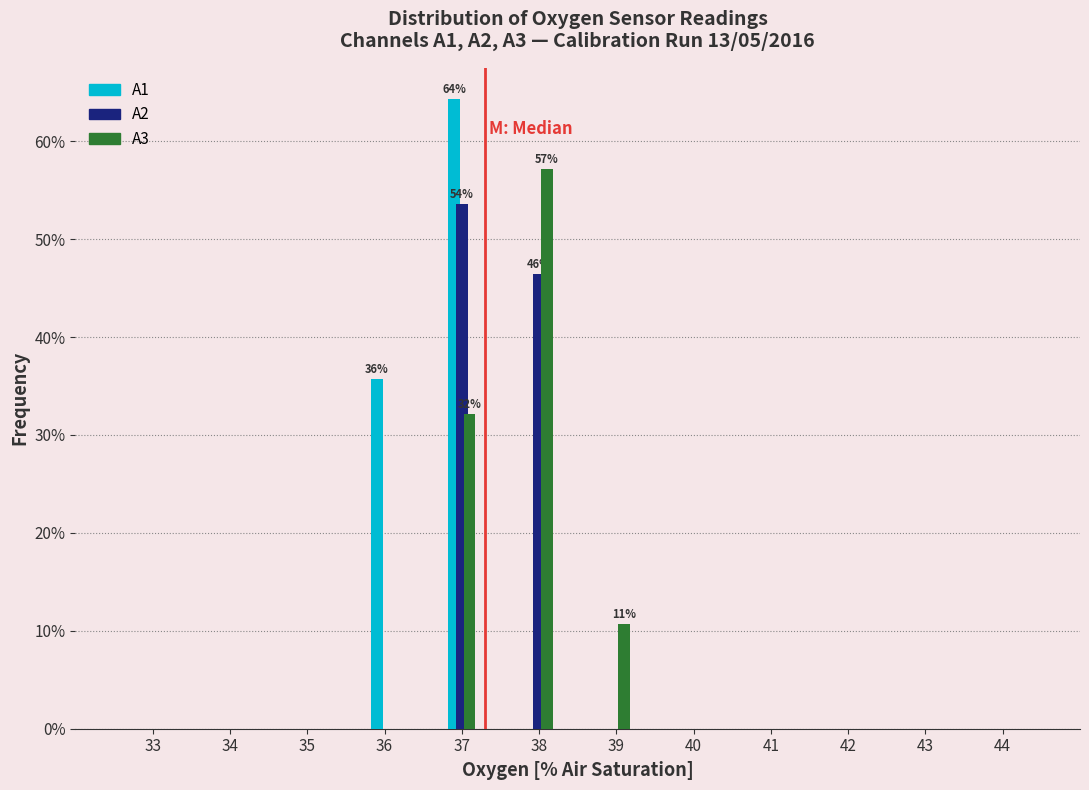

At which label is A2 closest to 26?

38